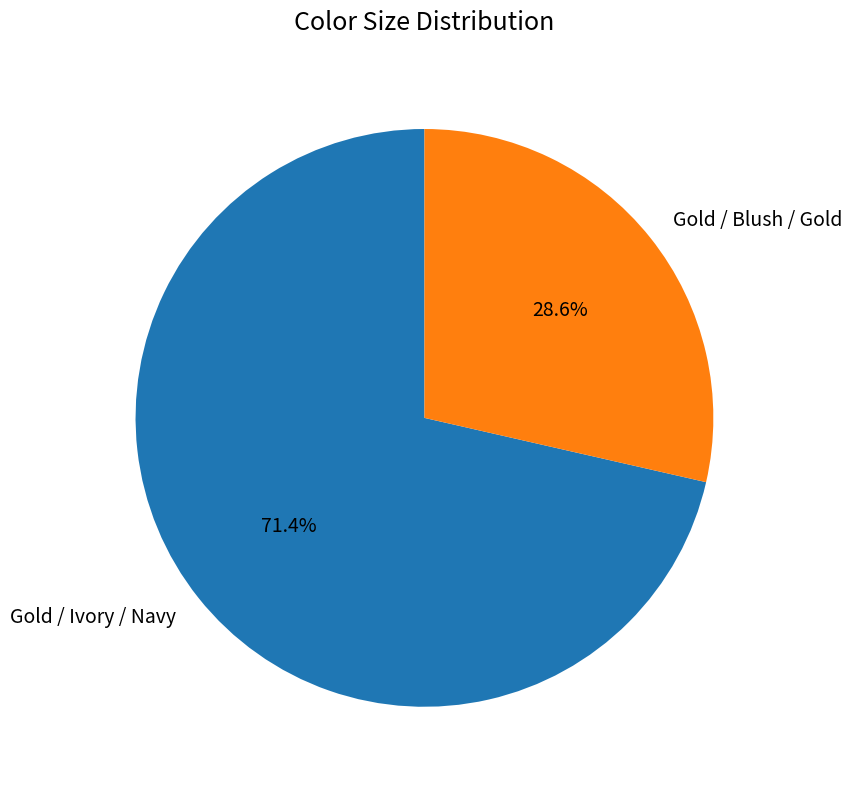

What is the majority slice?

Gold / Ivory / Navy